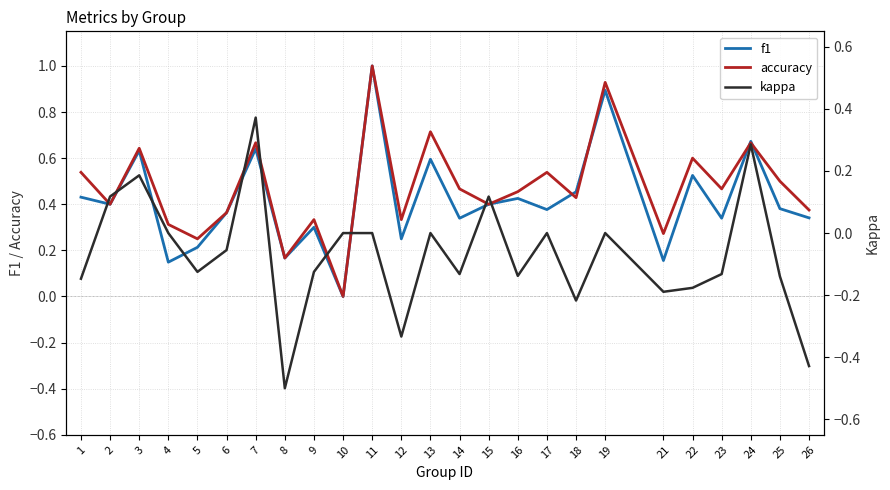

What are all the series names shown in the legend?

f1, accuracy, kappa